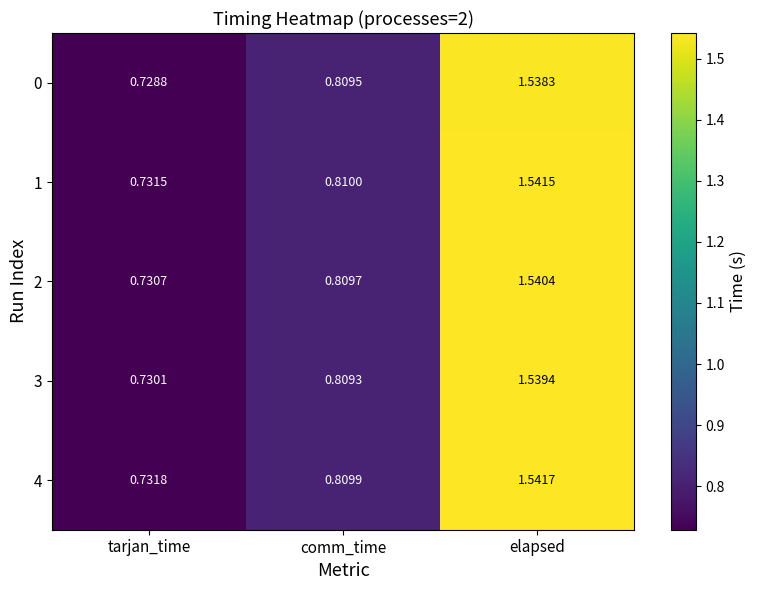

At which label is 2 closest to 1?

comm_time